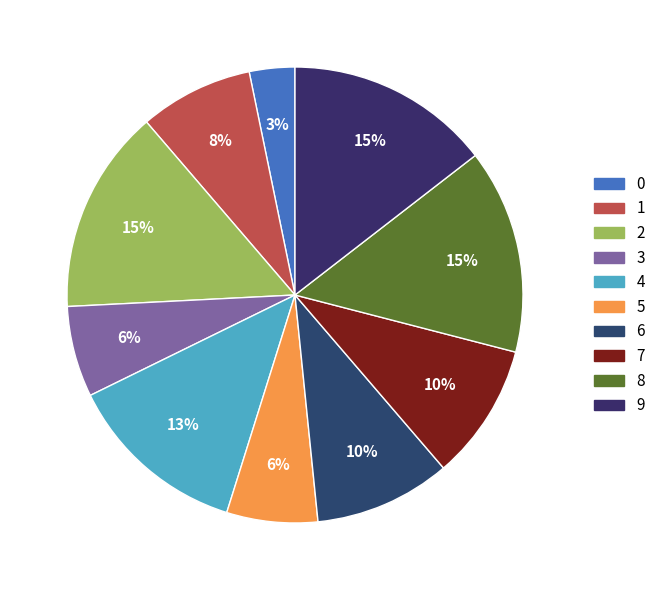

Rank the categories by value from lowest to highest.

0, 3, 5, 1, 6, 7, 4, 2, 8, 9